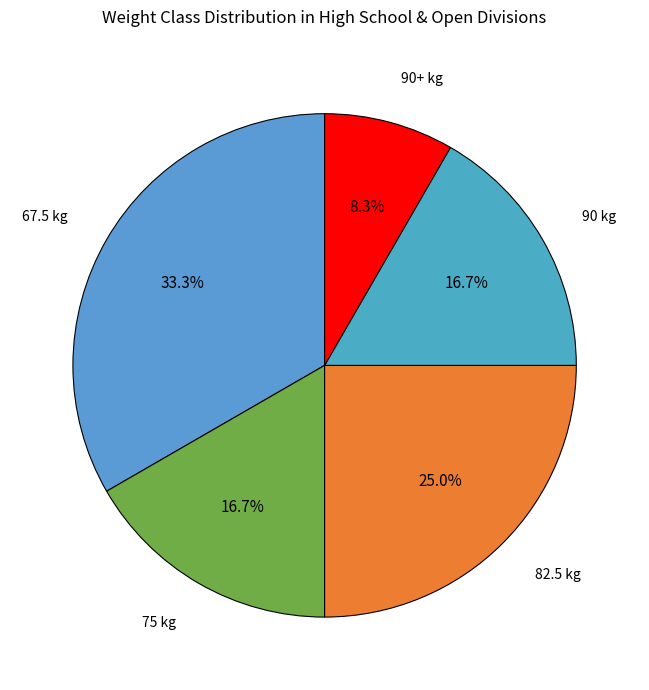

How many slices are in this pie chart?

5